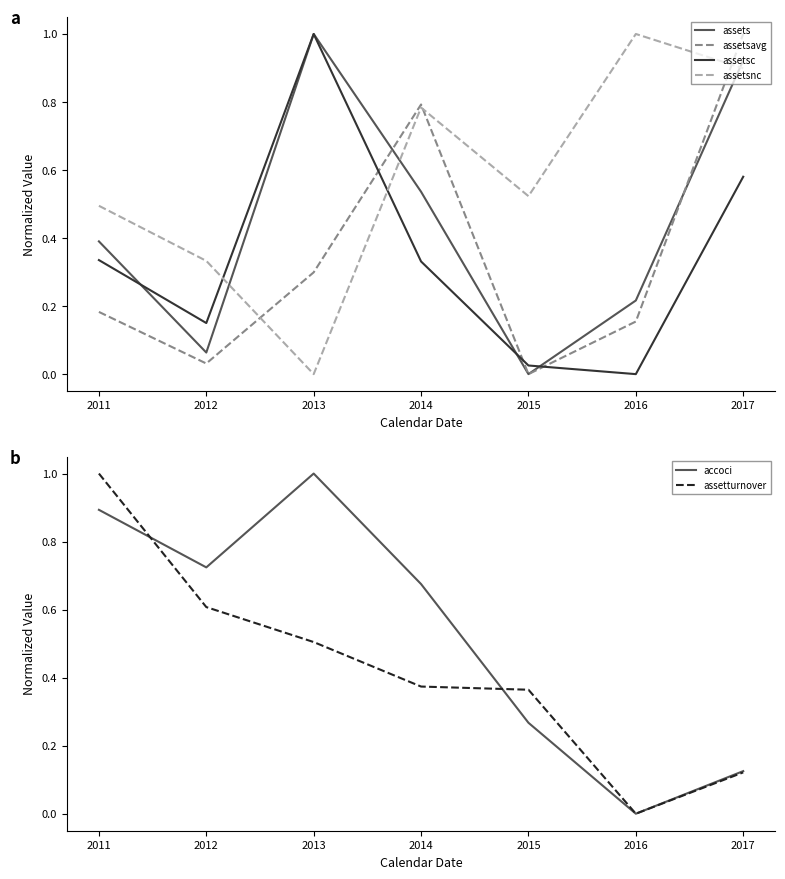

True or false: assetsavg has a value of 0.6 at 2015.

False